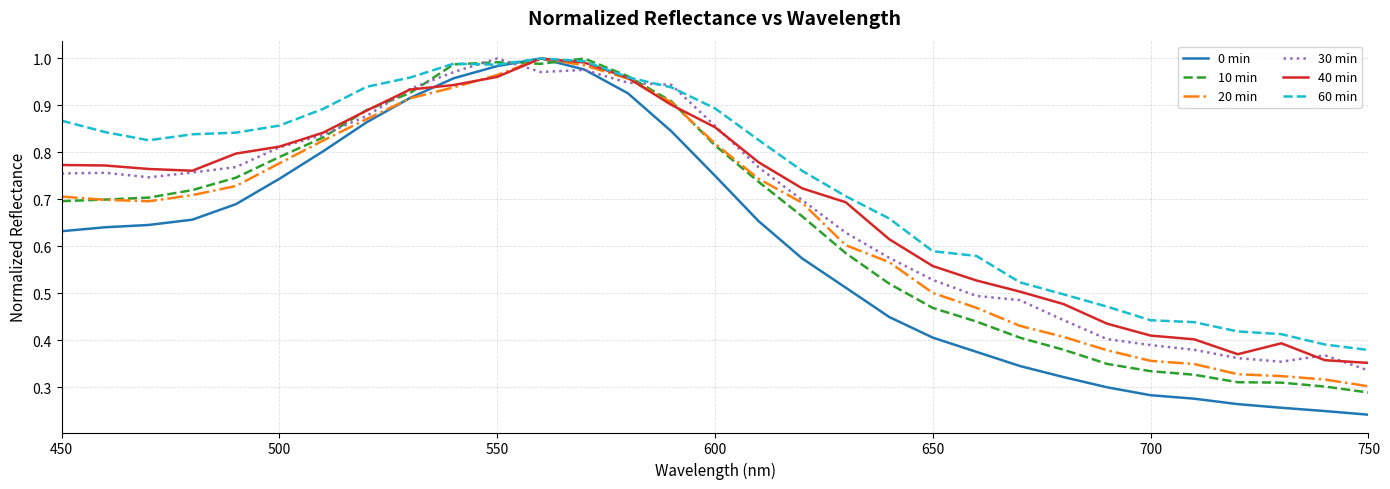

Which series has the largest total across all categories?

60 min